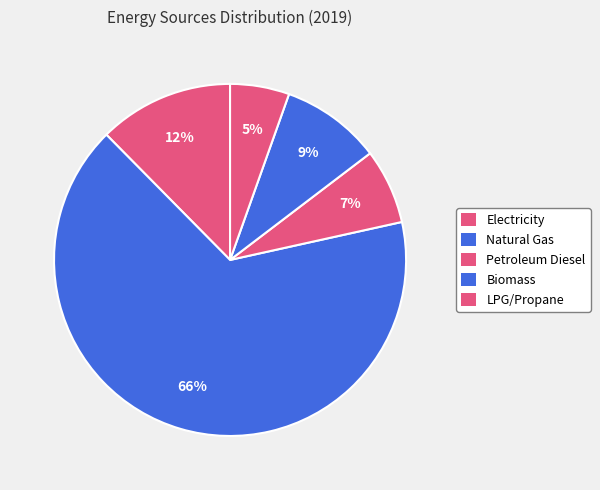

Count the number of slices in the pie.

5